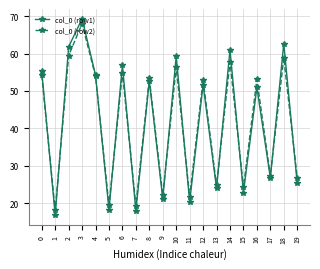

What is the total value across all series at 6?

111.8